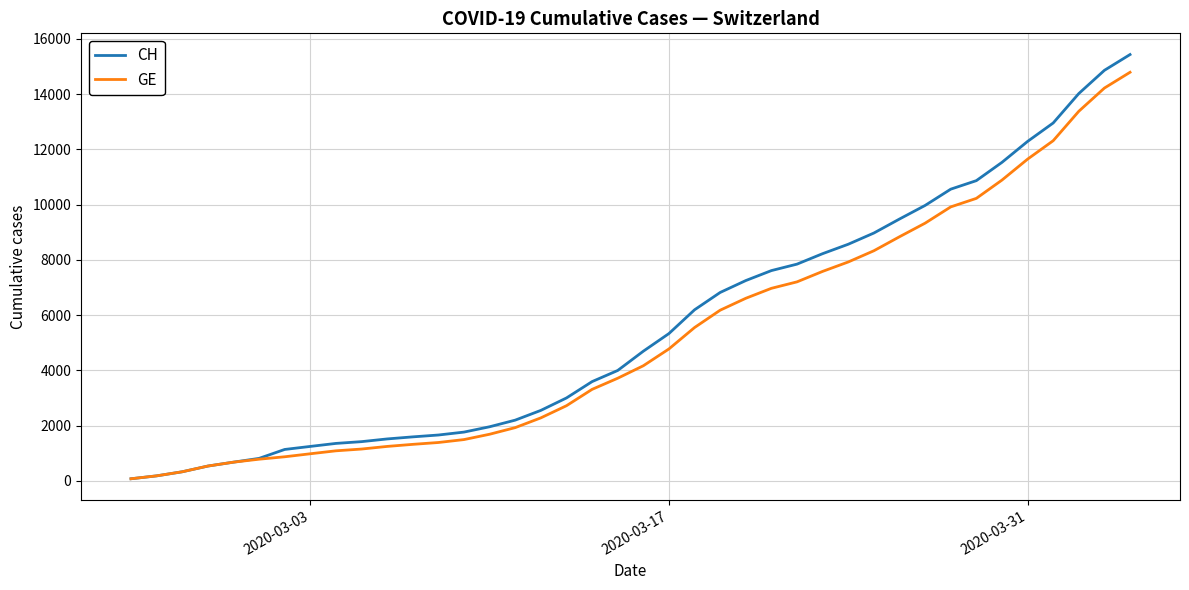

Which series has the widest spread of values?

CH